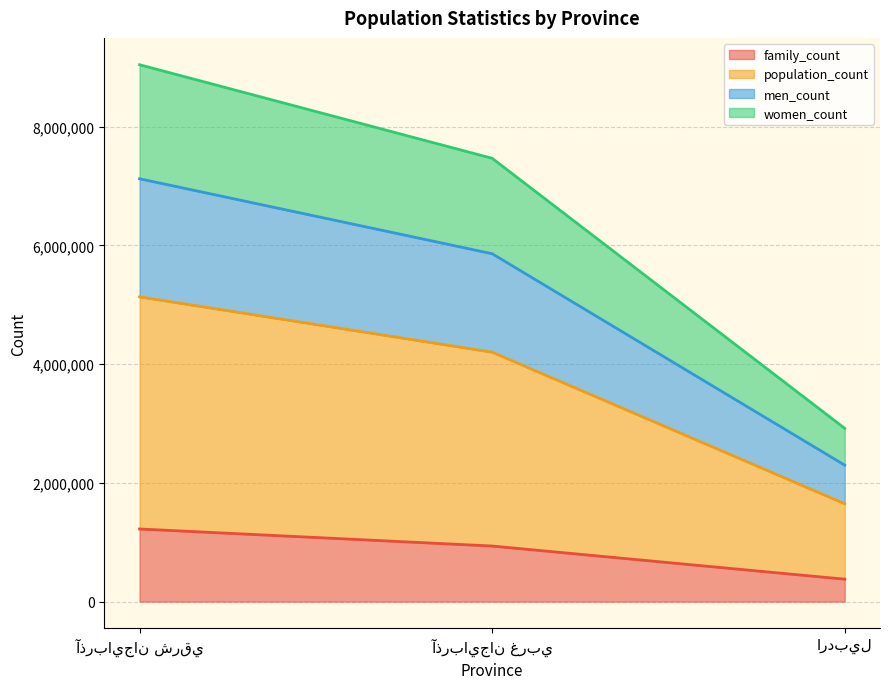

Which category has the lowest value across all series?

اردبيل